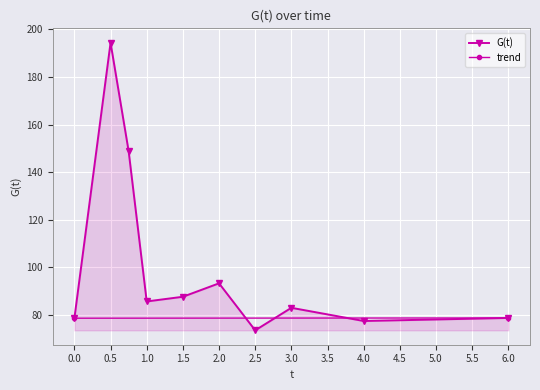

At which category does the data reach its first local valley?

1.0